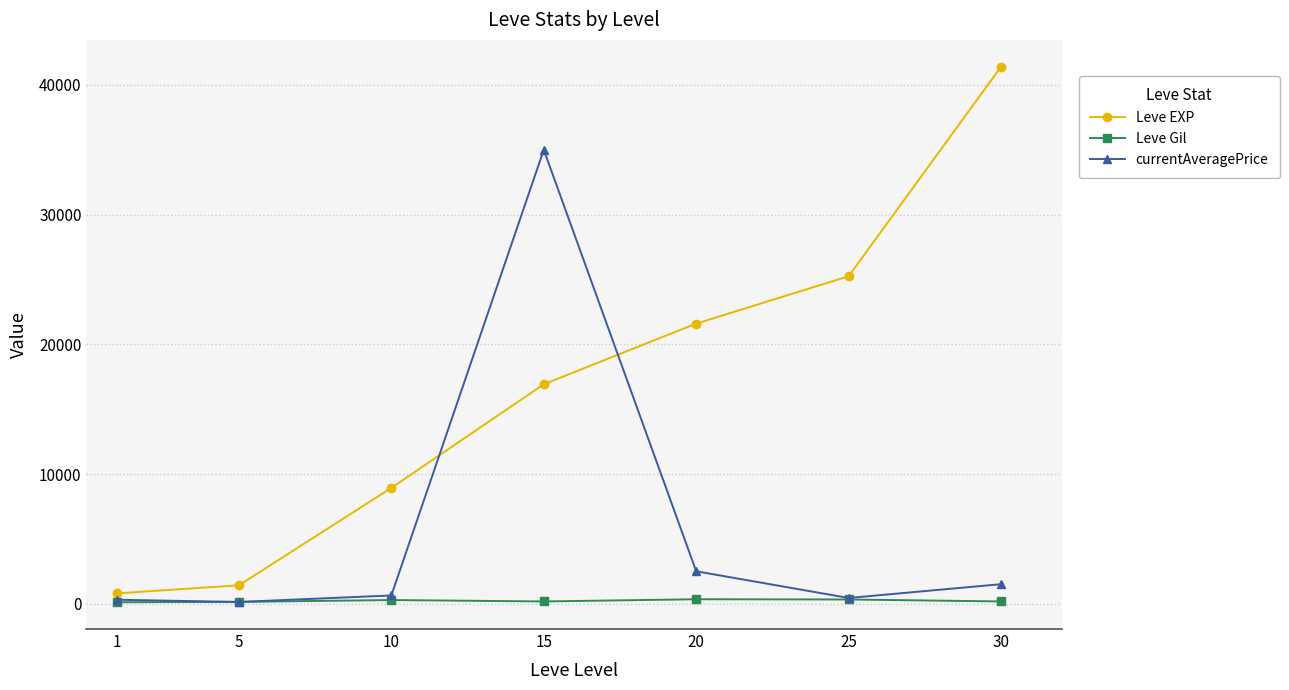

How many lines are shown in the chart?

3